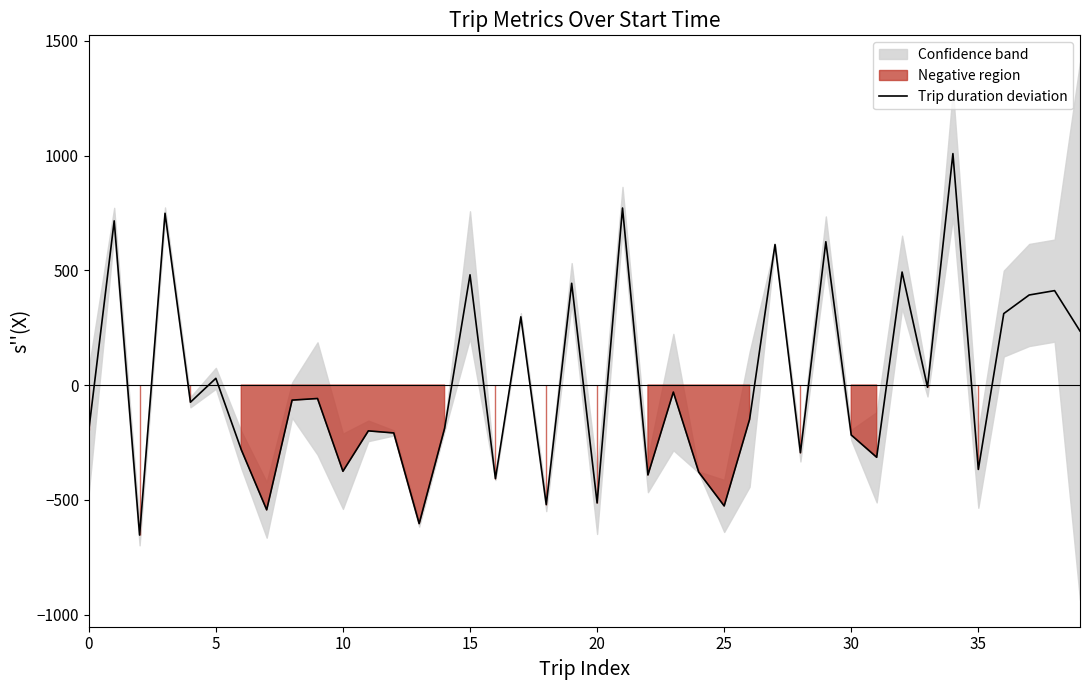

What is the minimum value for Trip duration deviation?

-653.6